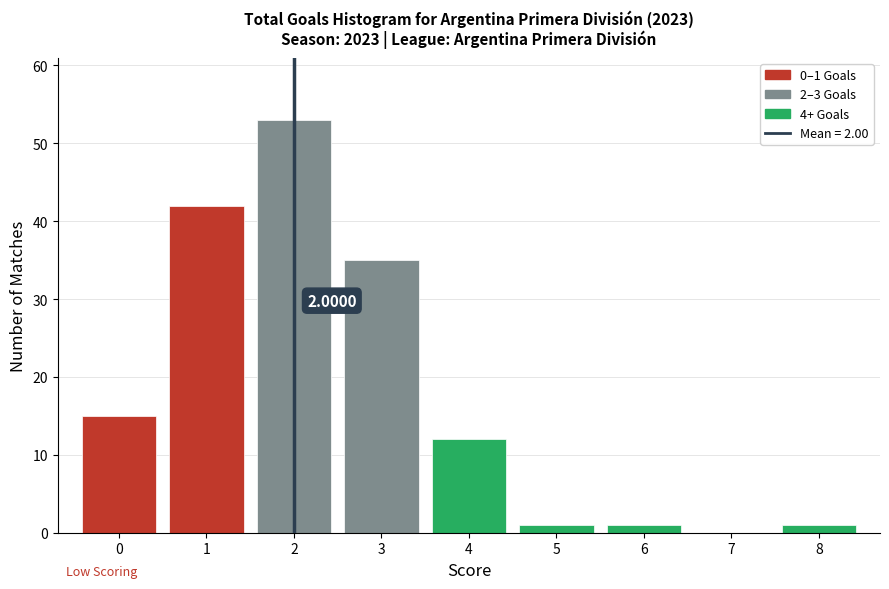

Over which range of the x-axis is the bar tallest?

1.5 to 2.5